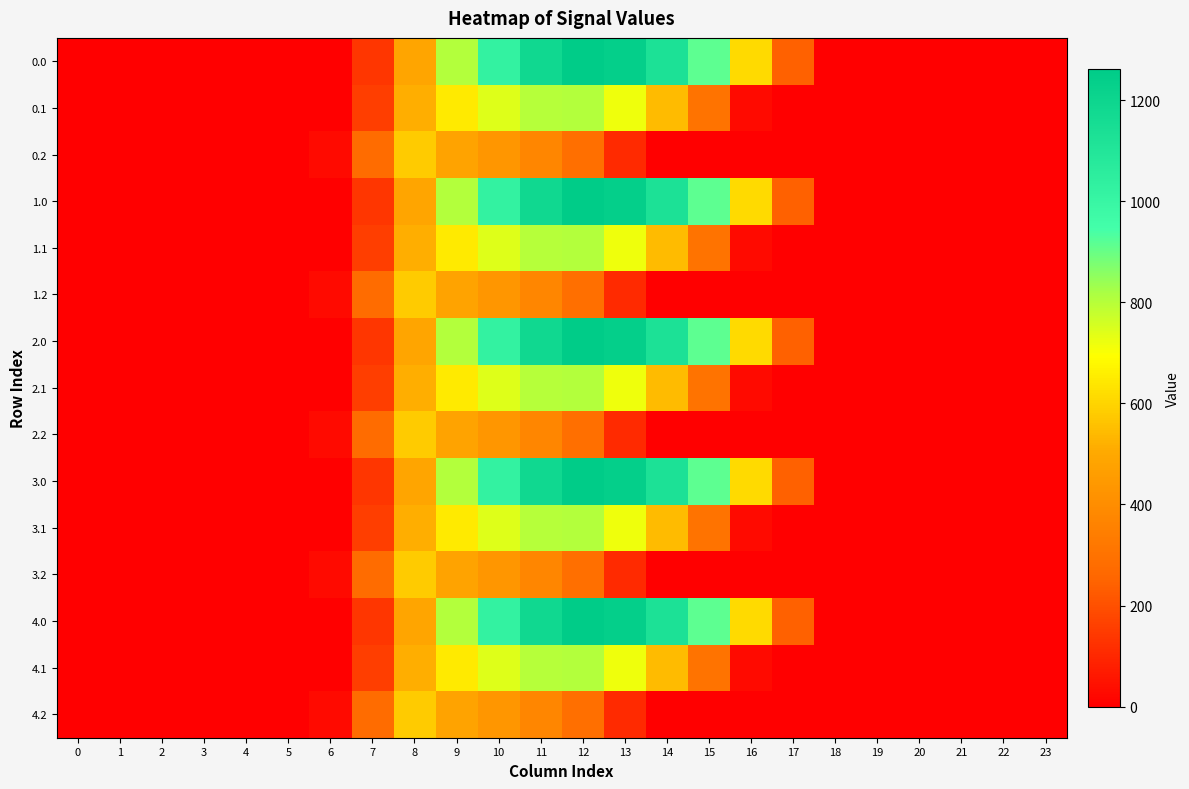

Reading right to left, list all the values displayed in this chart.

0.0: 23=0.0	22=0.0	21=0.0	20=0.0	19=0.0	18=0.0	17=243.5	16=613.0	15=911.8	14=1128.6	13=1237.4	12=1261.6	11=1185.2	10=1023.2	9=804.0	8=489.3	7=134.3	6=0.0	5=0.0	4=0.0	3=0.0	2=0.0	1=0.0	0=0.0
0.1: 23=0.0	22=0.0	21=0.0	20=0.0	19=0.0	18=0.0	17=0.0	16=26.8	15=301.4	14=544.1	13=715.3	12=806.9	11=800.2	10=742.1	9=646.9	8=514.8	7=153.2	6=0.0	5=0.0	4=0.0	3=0.0	2=0.0	1=0.0	0=0.0
0.2: 23=0.0	22=0.0	21=0.0	20=0.0	19=0.0	18=0.0	17=0.0	16=0.0	15=0.0	14=0.0	13=107.8	12=289.5	11=374.4	10=430.5	9=480.7	8=576.6	7=276.9	6=29.3	5=0.0	4=0.0	3=0.0	2=0.0	1=0.0	0=0.0
1.0: 23=0.0	22=0.0	21=0.0	20=0.0	19=0.0	18=0.0	17=243.5	16=613.0	15=911.8	14=1128.6	13=1237.4	12=1261.6	11=1185.2	10=1023.2	9=804.0	8=489.3	7=134.3	6=0.0	5=0.0	4=0.0	3=0.0	2=0.0	1=0.0	0=0.0
1.1: 23=0.0	22=0.0	21=0.0	20=0.0	19=0.0	18=0.0	17=0.0	16=26.8	15=301.4	14=544.1	13=715.3	12=806.9	11=800.2	10=742.1	9=646.9	8=514.8	7=153.2	6=0.0	5=0.0	4=0.0	3=0.0	2=0.0	1=0.0	0=0.0
1.2: 23=0.0	22=0.0	21=0.0	20=0.0	19=0.0	18=0.0	17=0.0	16=0.0	15=0.0	14=0.0	13=107.8	12=289.5	11=374.4	10=430.5	9=480.7	8=576.6	7=276.9	6=29.3	5=0.0	4=0.0	3=0.0	2=0.0	1=0.0	0=0.0
2.0: 23=0.0	22=0.0	21=0.0	20=0.0	19=0.0	18=0.0	17=243.5	16=613.0	15=911.8	14=1128.6	13=1237.4	12=1261.6	11=1185.2	10=1023.2	9=804.0	8=489.3	7=134.3	6=0.0	5=0.0	4=0.0	3=0.0	2=0.0	1=0.0	0=0.0
2.1: 23=0.0	22=0.0	21=0.0	20=0.0	19=0.0	18=0.0	17=0.0	16=26.8	15=301.4	14=544.1	13=715.3	12=806.9	11=800.2	10=742.1	9=646.9	8=514.8	7=153.2	6=0.0	5=0.0	4=0.0	3=0.0	2=0.0	1=0.0	0=0.0
2.2: 23=0.0	22=0.0	21=0.0	20=0.0	19=0.0	18=0.0	17=0.0	16=0.0	15=0.0	14=0.0	13=107.8	12=289.5	11=374.4	10=430.5	9=480.7	8=576.6	7=276.9	6=29.3	5=0.0	4=0.0	3=0.0	2=0.0	1=0.0	0=0.0
3.0: 23=0.0	22=0.0	21=0.0	20=0.0	19=0.0	18=0.0	17=243.5	16=613.0	15=911.8	14=1128.6	13=1237.4	12=1261.6	11=1185.2	10=1023.2	9=804.0	8=489.3	7=134.3	6=0.0	5=0.0	4=0.0	3=0.0	2=0.0	1=0.0	0=0.0
3.1: 23=0.0	22=0.0	21=0.0	20=0.0	19=0.0	18=0.0	17=0.0	16=26.8	15=301.4	14=544.1	13=715.3	12=806.9	11=800.2	10=742.1	9=646.9	8=514.8	7=153.2	6=0.0	5=0.0	4=0.0	3=0.0	2=0.0	1=0.0	0=0.0
3.2: 23=0.0	22=0.0	21=0.0	20=0.0	19=0.0	18=0.0	17=0.0	16=0.0	15=0.0	14=0.0	13=107.8	12=289.5	11=374.4	10=430.5	9=480.7	8=576.6	7=276.9	6=29.3	5=0.0	4=0.0	3=0.0	2=0.0	1=0.0	0=0.0
4.0: 23=0.0	22=0.0	21=0.0	20=0.0	19=0.0	18=0.0	17=243.5	16=613.0	15=911.8	14=1128.6	13=1237.4	12=1261.6	11=1185.2	10=1023.2	9=804.0	8=489.3	7=134.3	6=0.0	5=0.0	4=0.0	3=0.0	2=0.0	1=0.0	0=0.0
4.1: 23=0.0	22=0.0	21=0.0	20=0.0	19=0.0	18=0.0	17=0.0	16=26.8	15=301.4	14=544.1	13=715.3	12=806.9	11=800.2	10=742.1	9=646.9	8=514.8	7=153.2	6=0.0	5=0.0	4=0.0	3=0.0	2=0.0	1=0.0	0=0.0
4.2: 23=0.0	22=0.0	21=0.0	20=0.0	19=0.0	18=0.0	17=0.0	16=0.0	15=0.0	14=0.0	13=107.8	12=289.5	11=374.4	10=430.5	9=480.7	8=576.6	7=276.9	6=29.3	5=0.0	4=0.0	3=0.0	2=0.0	1=0.0	0=0.0